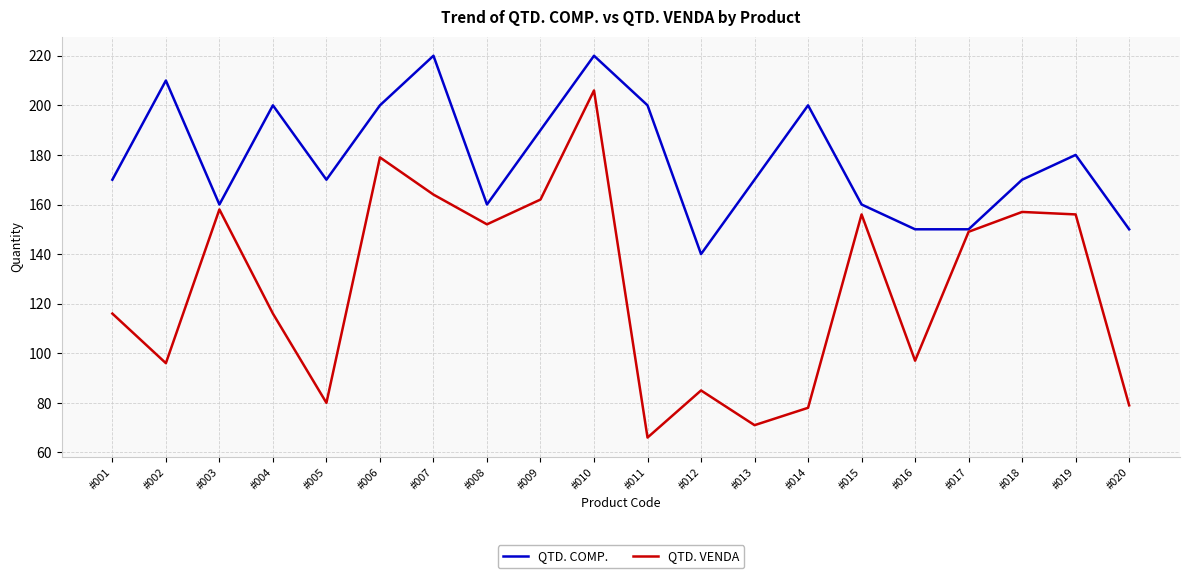

What is the total value across all series at #005?

250